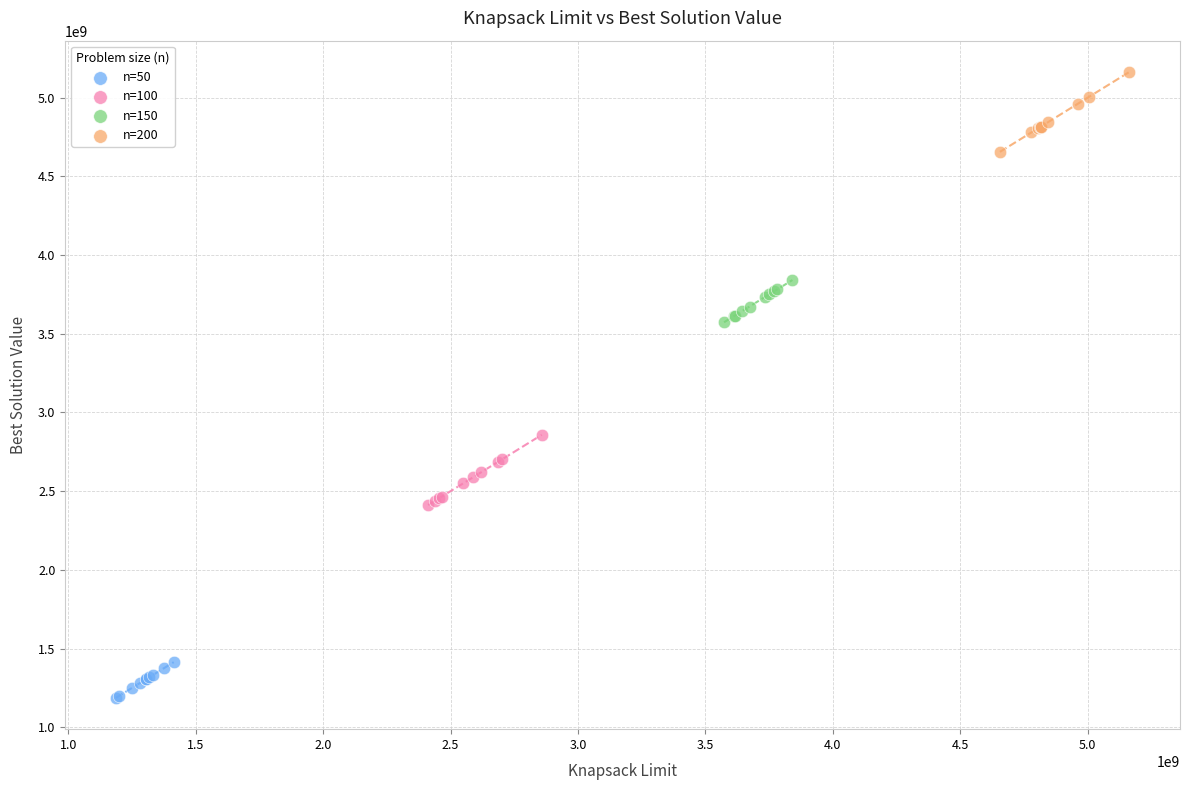

What are all the series names shown in the legend?

n=50, n=100, n=150, n=200